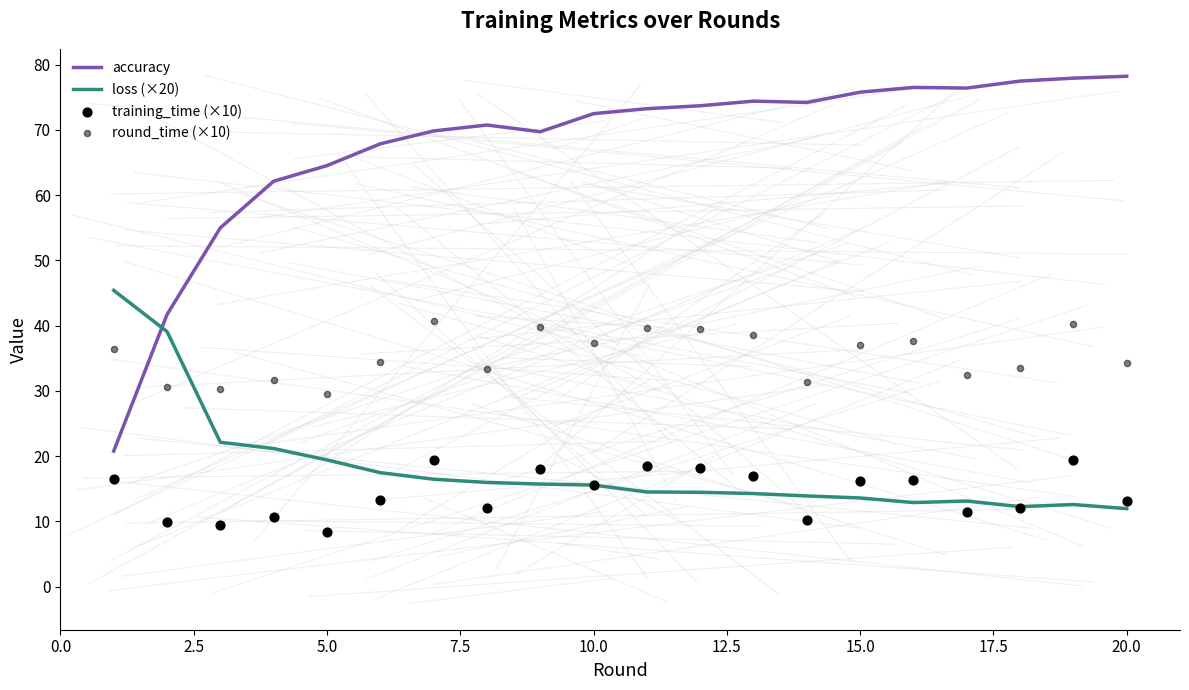

Which series contains the lowest Y value?

training_time (×10)